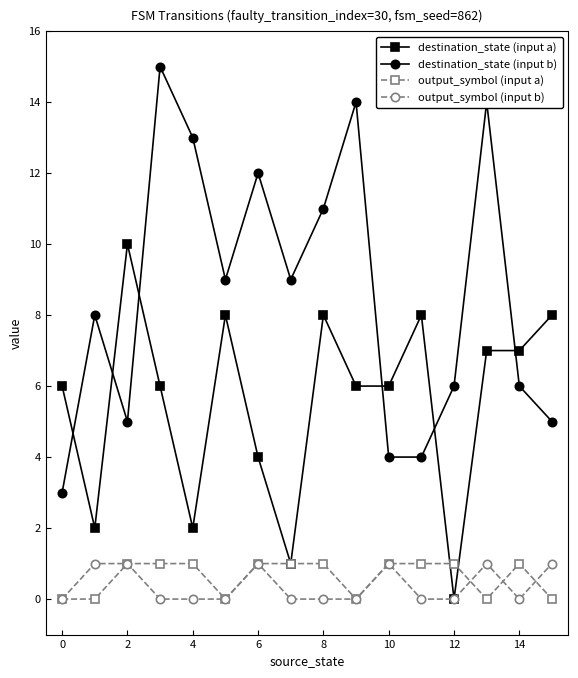

Which series has the widest spread of values?

destination_state (input b)